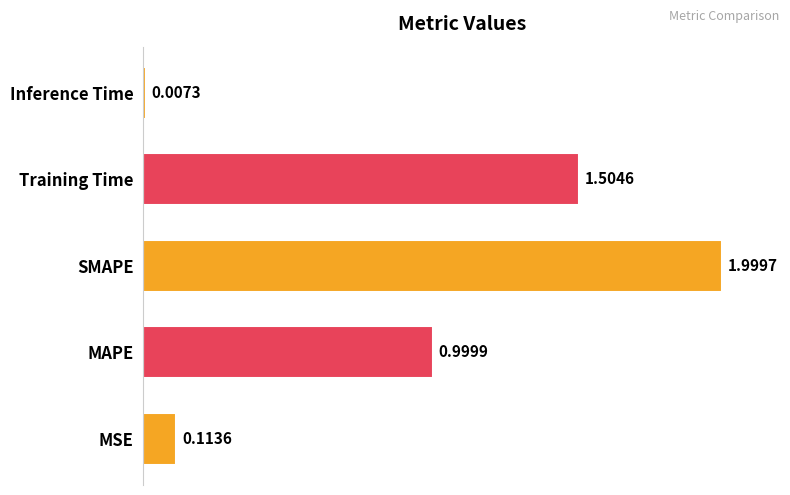

How many data points does each series have?

5